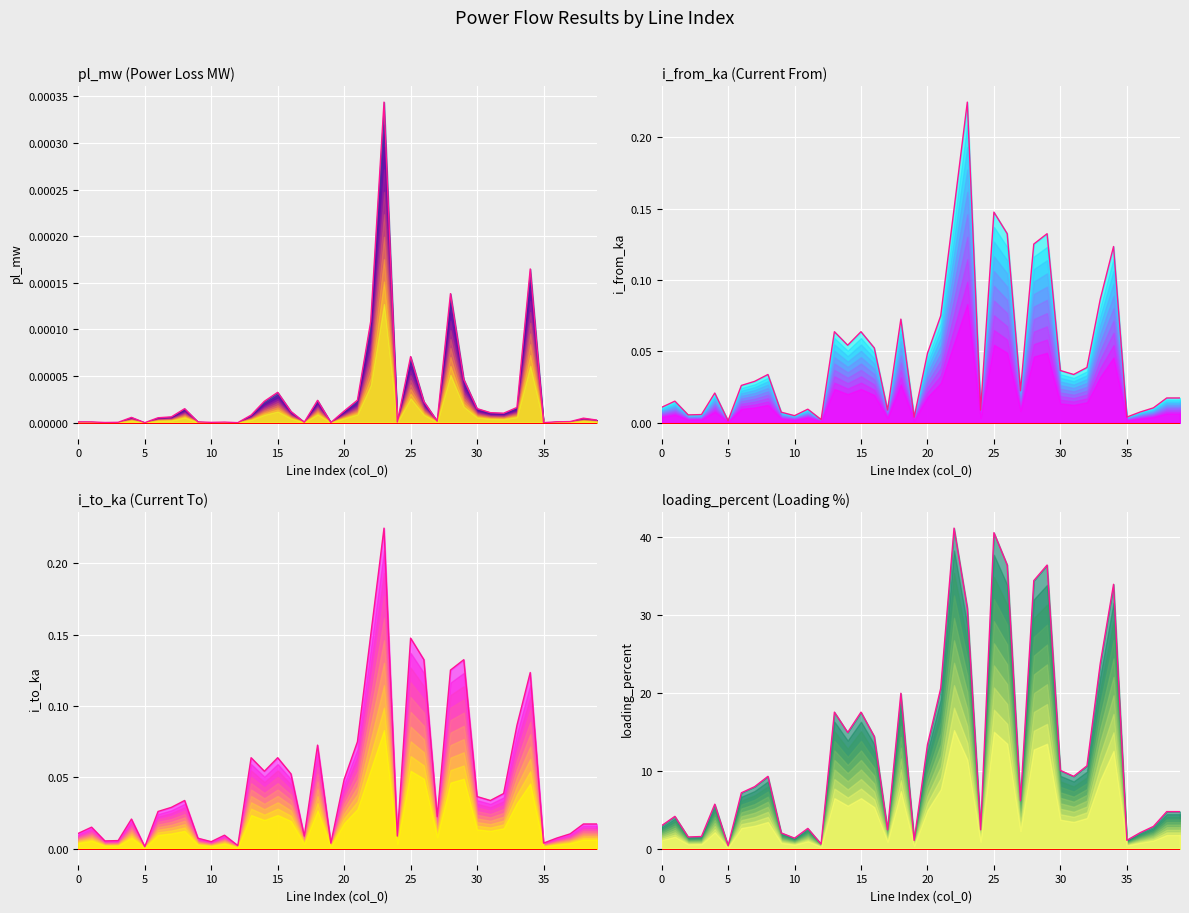

Reading left to right, extract all data points from this chart.

pl_mw: 0.0	0.0	0.0	0.0	0.0	0.0	0.0	0.0	0.0	0.0	0.0	0.0	0.0	0.0	0.0	0.0	0.0	0.0	0.0	0.0	0.0	0.0	0.0	0.0	0.0	0.0	0.0	0.0	0.0	0.0	0.0	0.0	0.0	0.0	0.0	0.0	0.0	0.0	0.0	0.0
i_from_ka: 0.0	0.0	0.0	0.0	0.0	0.0	0.0	0.0	0.0	0.0	0.0	0.0	0.0	0.1	0.1	0.1	0.1	0.0	0.1	0.0	0.0	0.1	0.1	0.2	0.0	0.1	0.1	0.0	0.1	0.1	0.0	0.0	0.0	0.1	0.1	0.0	0.0	0.0	0.0	0.0
i_to_ka: 0.0	0.0	0.0	0.0	0.0	0.0	0.0	0.0	0.0	0.0	0.0	0.0	0.0	0.1	0.1	0.1	0.1	0.0	0.1	0.0	0.0	0.1	0.1	0.2	0.0	0.1	0.1	0.0	0.1	0.1	0.0	0.0	0.0	0.1	0.1	0.0	0.0	0.0	0.0	0.0
loading_percent: 3.0	4.1	1.5	1.6	5.7	0.4	7.2	8.0	9.3	2.0	1.4	2.6	0.6	17.5	14.9	17.5	14.4	2.4	20.0	1.1	13.3	20.6	41.2	30.9	2.4	40.6	36.4	6.2	34.4	36.4	10.0	9.3	10.6	23.8	33.9	1.1	2.1	2.9	4.8	4.8